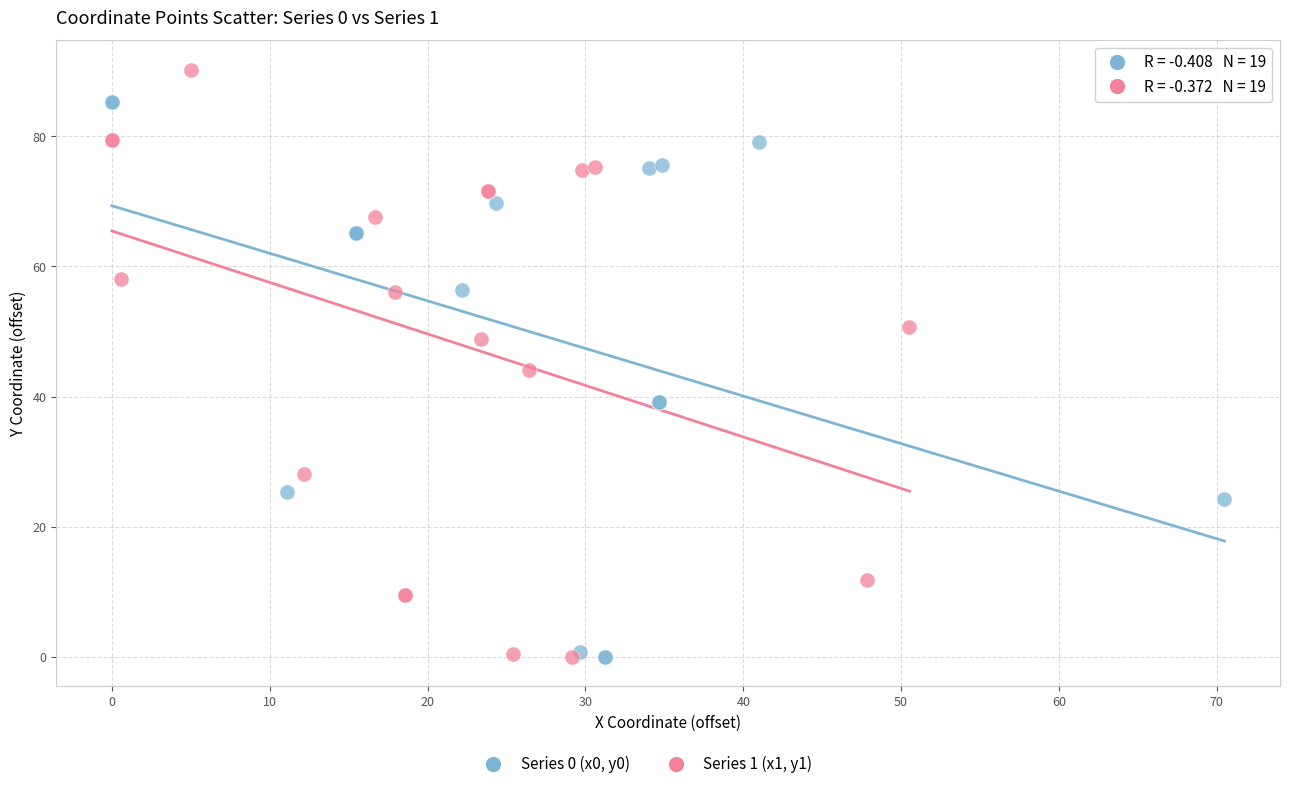

Which series has the widest spread of Y values?

Series 1 (x1, y1)